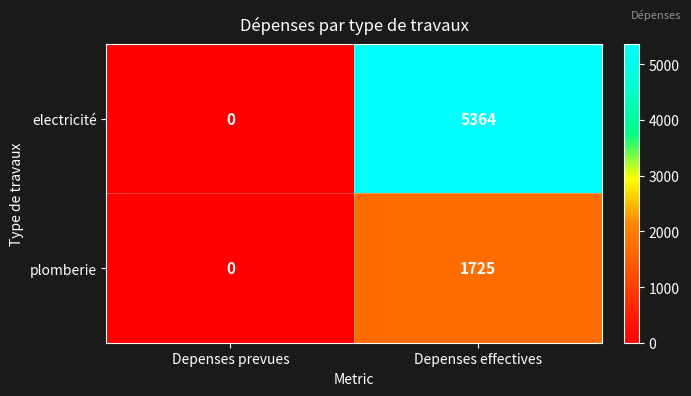

How many series are shown in this chart?

2